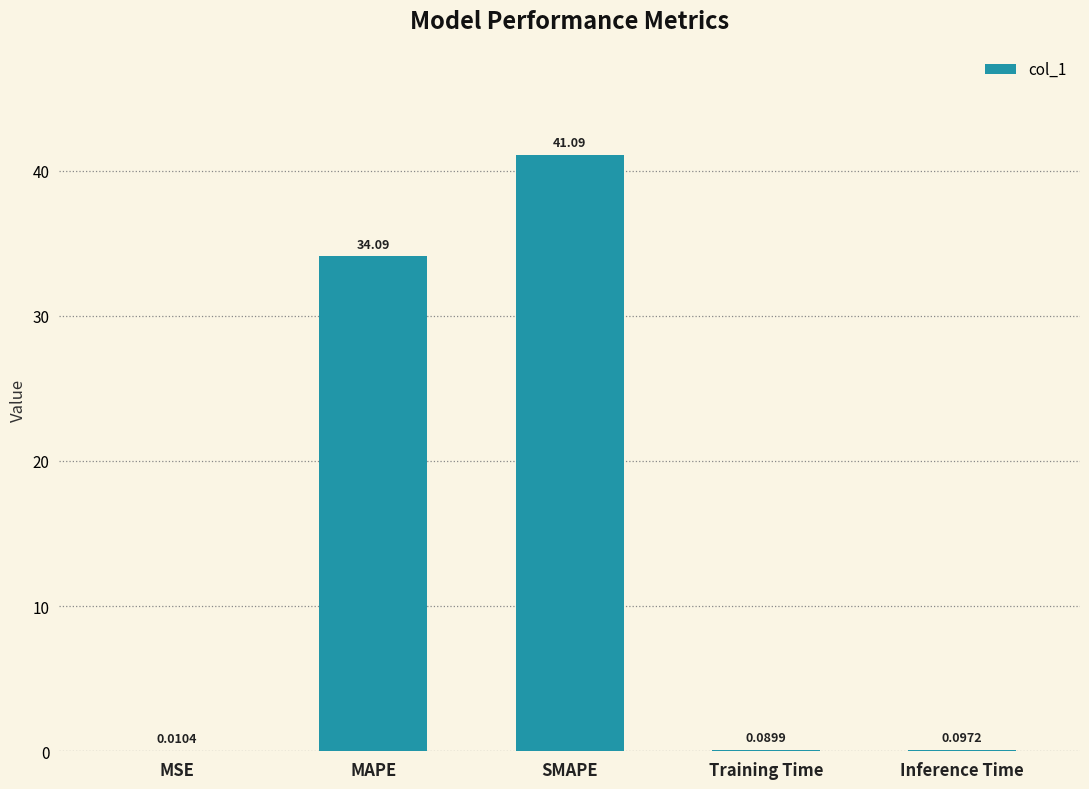

Which label corresponds to the largest value in the chart?

SMAPE